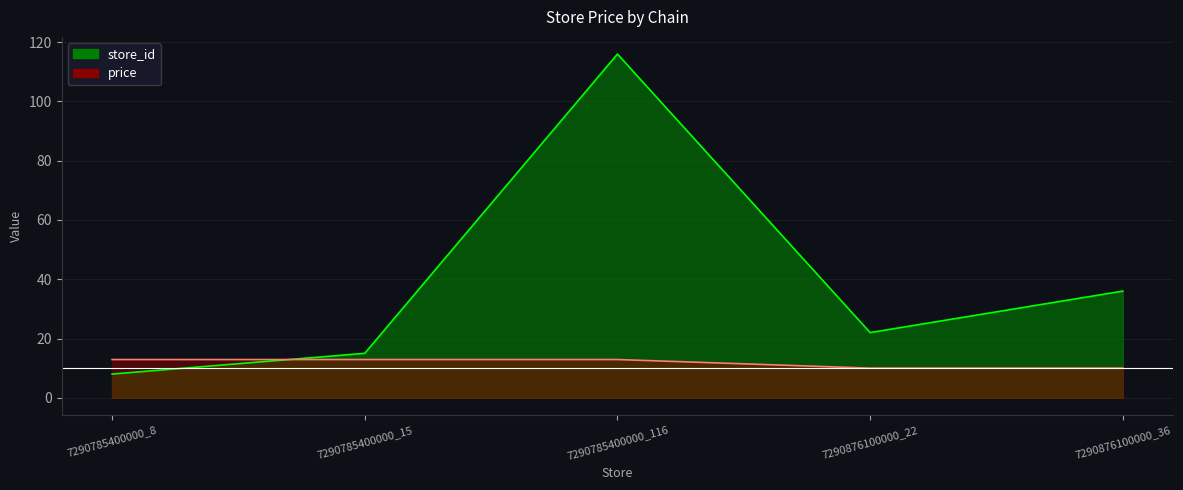

What is the spread (max minus min) of values at 7290876100000_22?

12.0